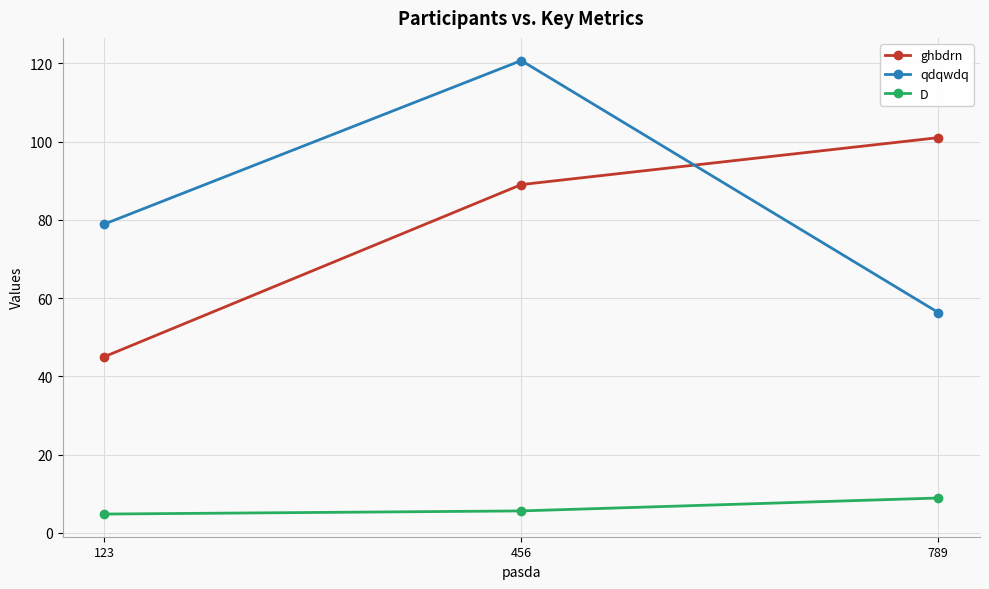

The ghbdrn series shows 56.9 at 789. True or false?

False